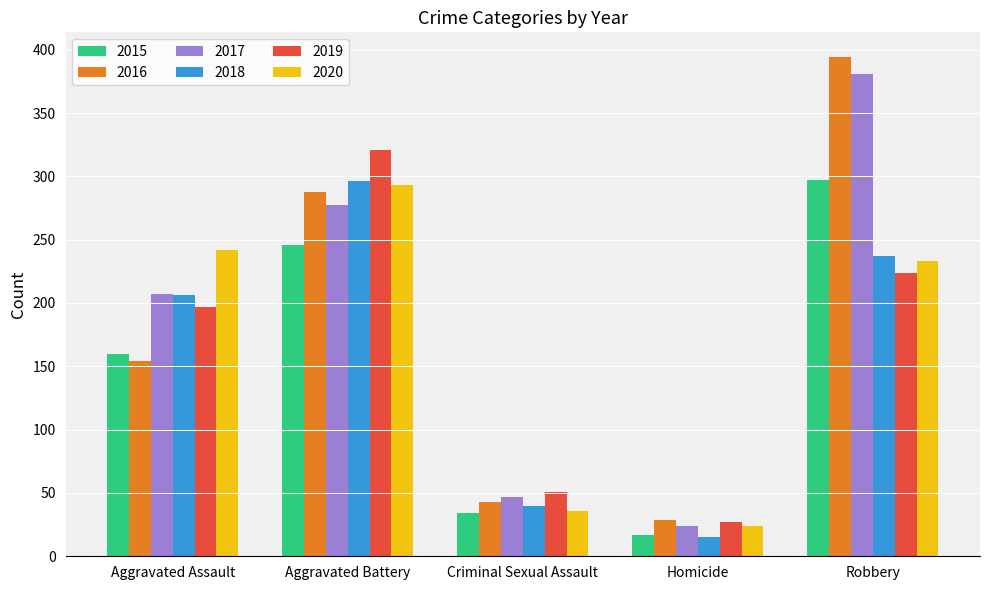

How many categories are shown in the chart?

5